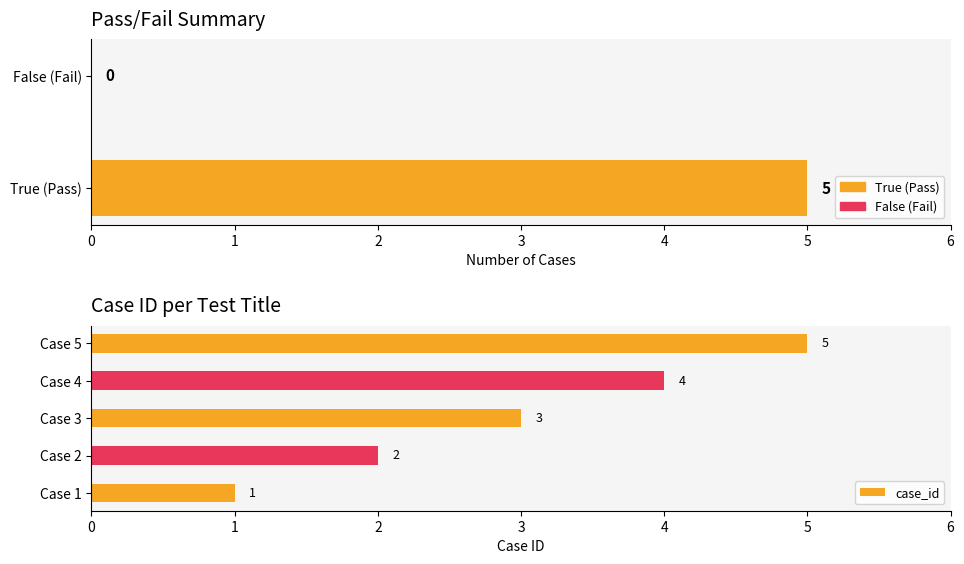

What is the difference between the maximum and minimum values?

4